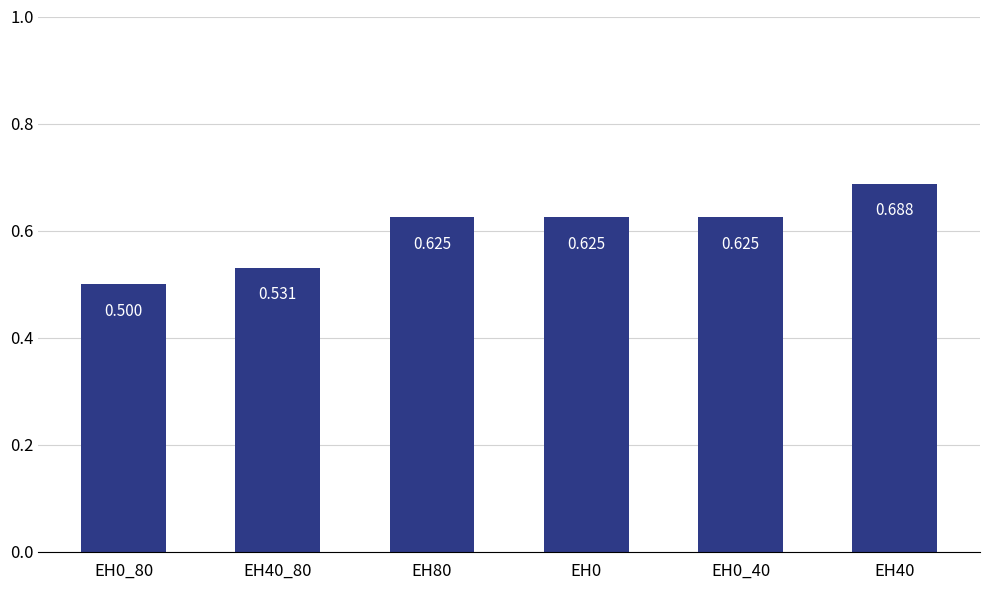

Which category has the lowest value across all series?

EH0_80